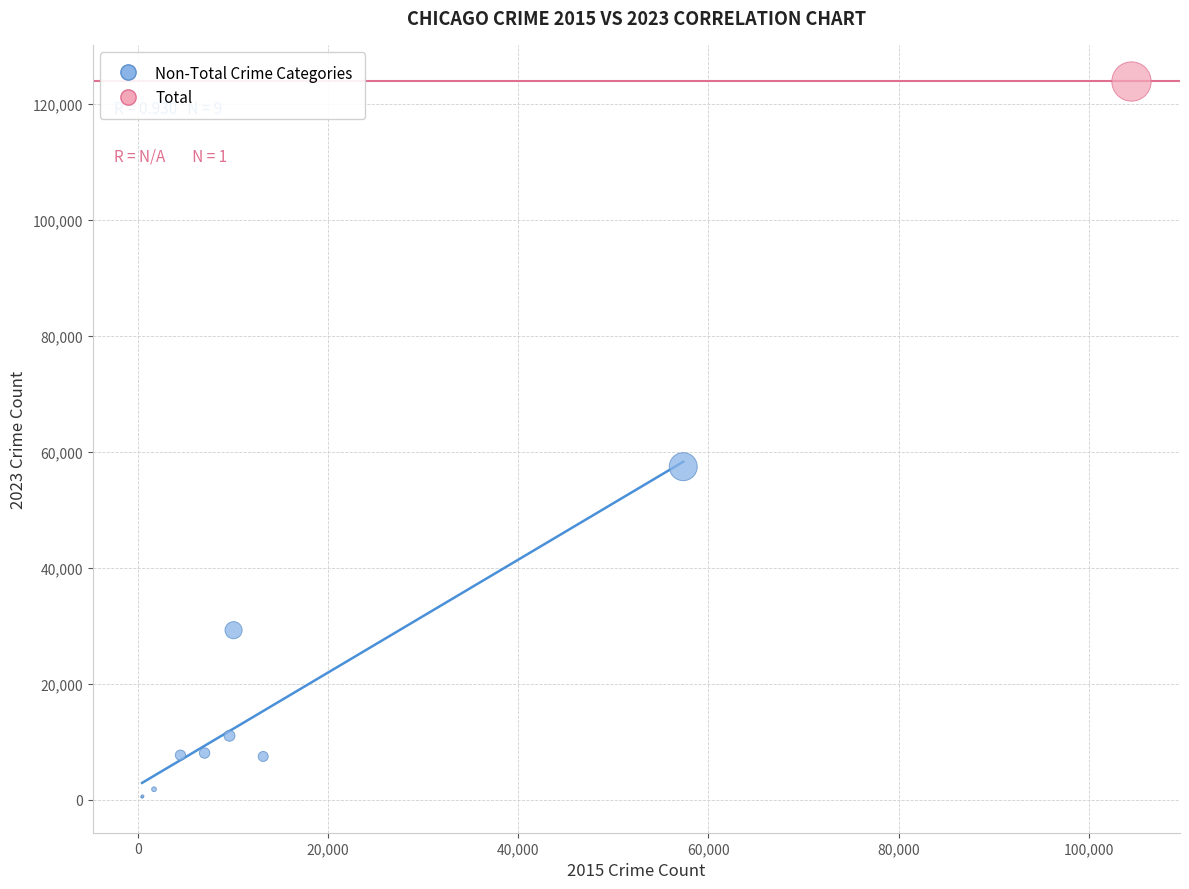

What are all the series names shown in the legend?

Non-Total Crime Categories, Total